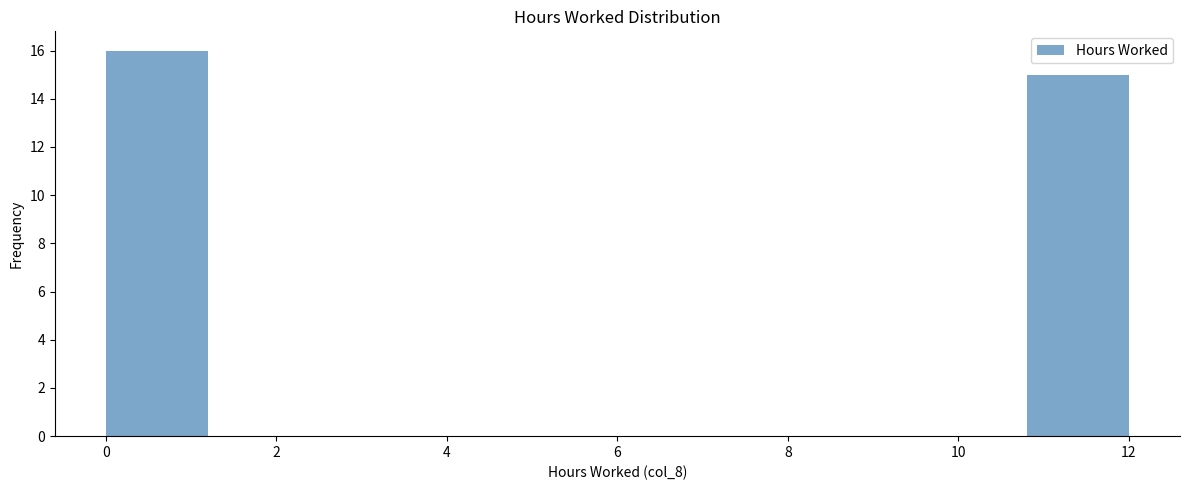

Reading left to right, transcribe this chart: for each bar, give the range it covers on the x-axis and its height. The values are not printed on the chart, so give them approximately, as read against the axis.

0.0 to 1.2: 16
1.2 to 2.4: 0
2.4 to 3.6: 0
3.6 to 4.8: 0
4.8 to 6.0: 0
6.0 to 7.2: 0
7.2 to 8.4: 0
8.4 to 9.6: 0
9.6 to 10.8: 0
10.8 to 12.0: 15